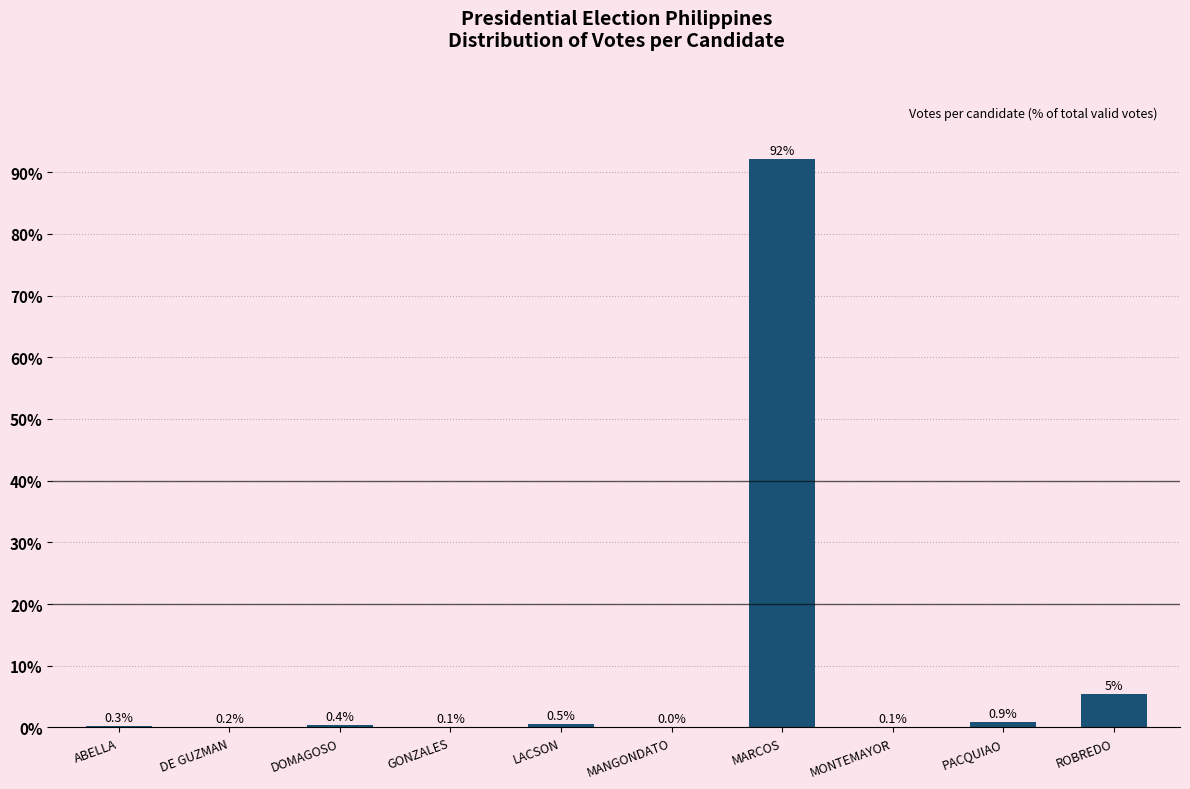

True or false: the data shows 0.0 at MANGONDATO.

True